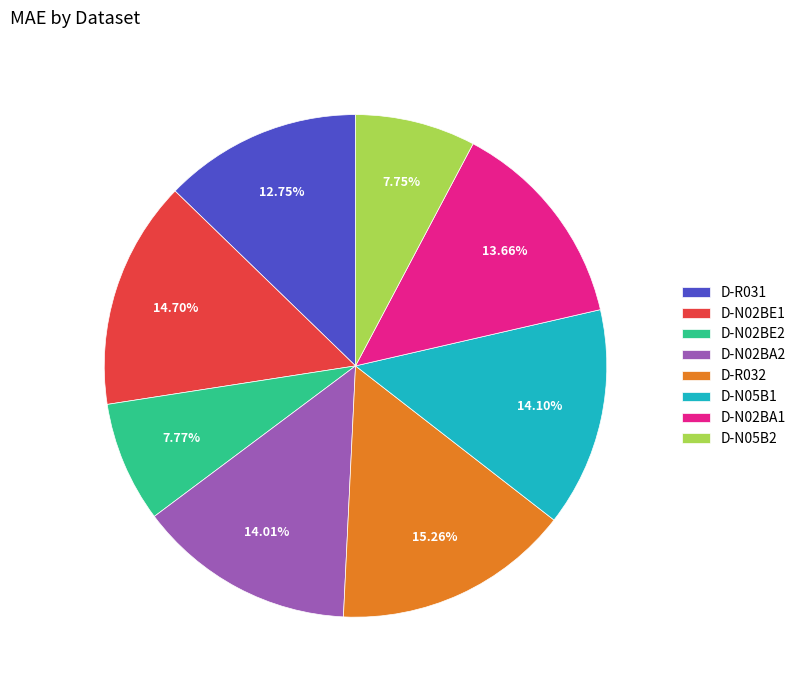

Which has a higher value, D-N05B1 or D-N02BE1?

D-N02BE1